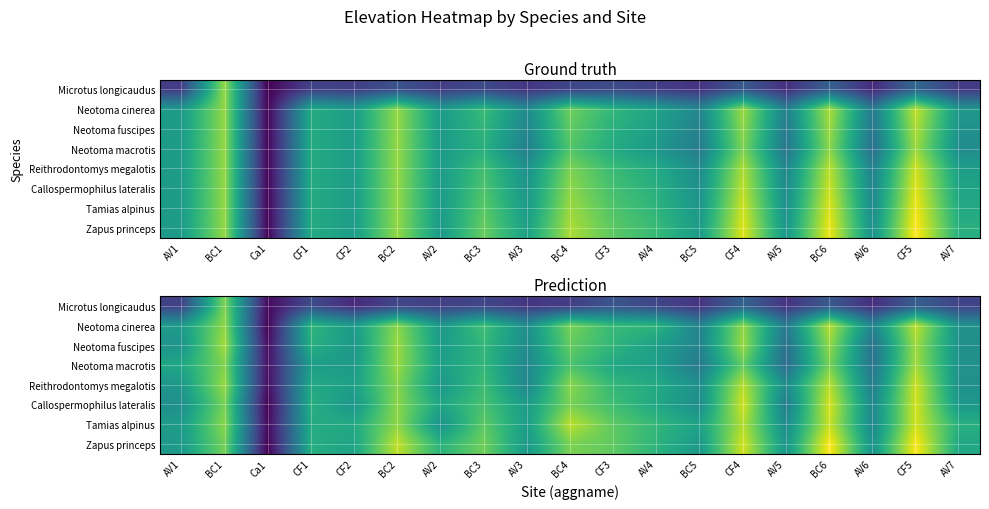

At which category does the chart reach its minimum across all series?

Ca1